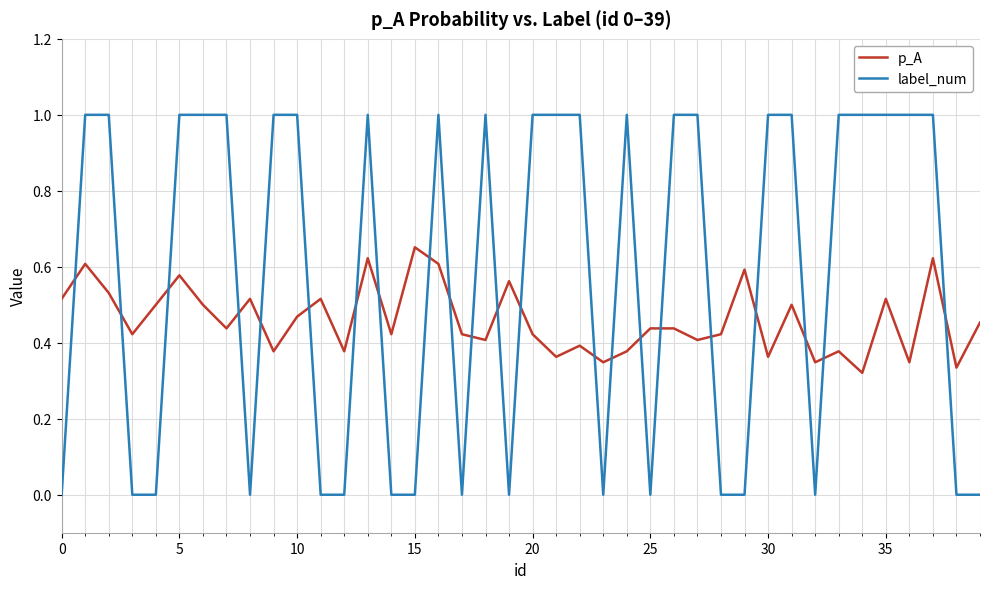

How many intersections are there between p_A and label_num?

22